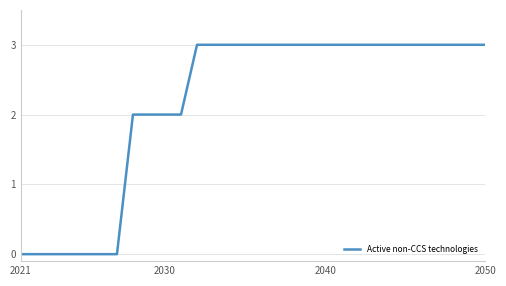

Reading left to right, what are all the values shown in this chart?

0	0	0	0	0	0	0	2	2	2	2	3	3	3	3	3	3	3	3	3	3	3	3	3	3	3	3	3	3	3